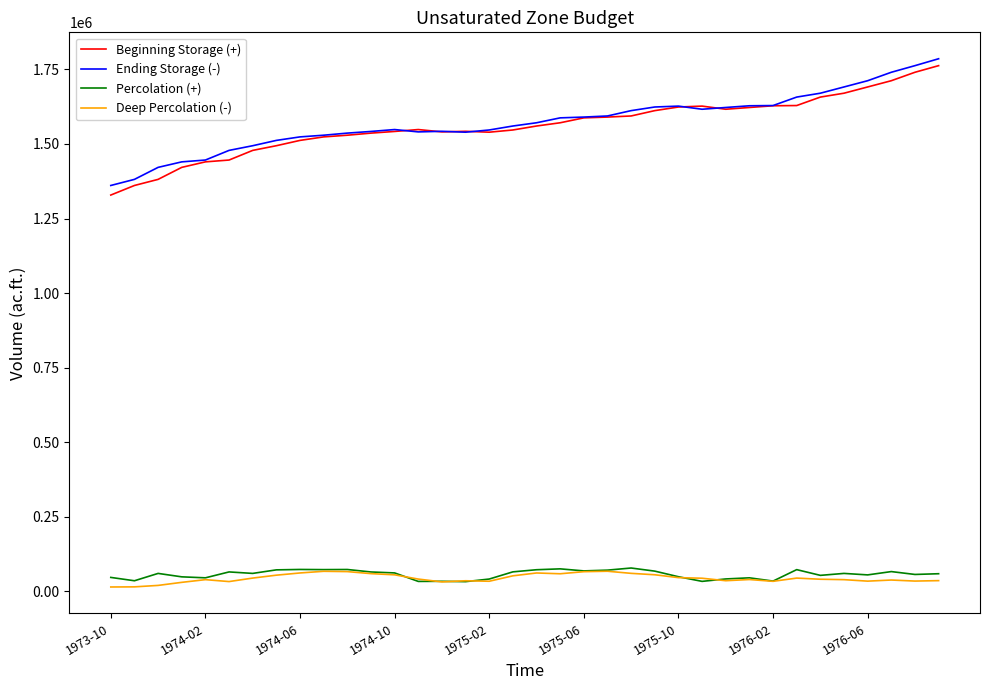

What is the highest value of the Deep Percolation (-) series?

67728.1